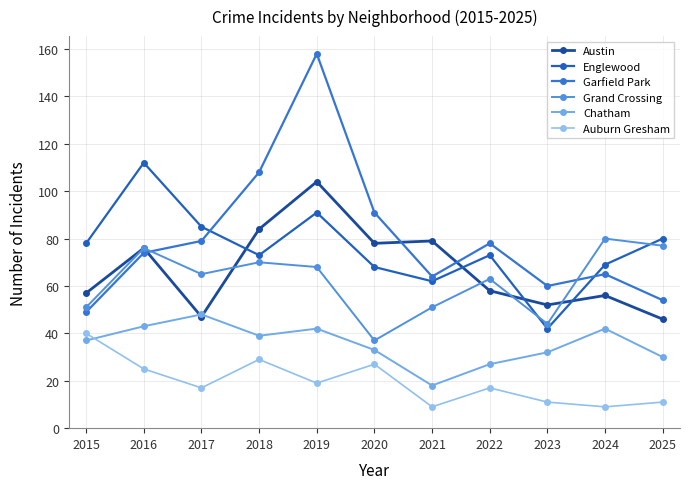

Between 2016 and 2025, which series saw the biggest shift?

Englewood